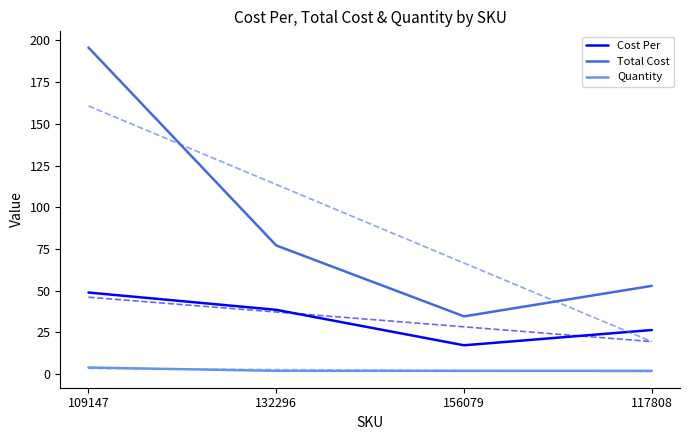

What is the total value across all series at 132296?

117.7